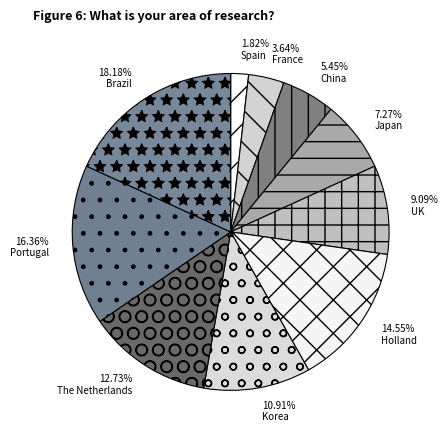

True or false: The Netherlands accounts for 13% of the total.

True